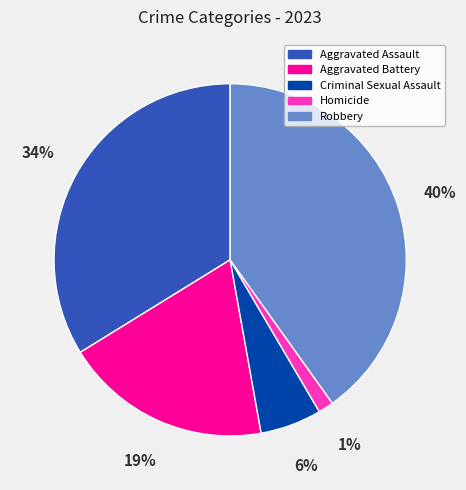

Between Aggravated Battery and Homicide, which is larger?

Aggravated Battery